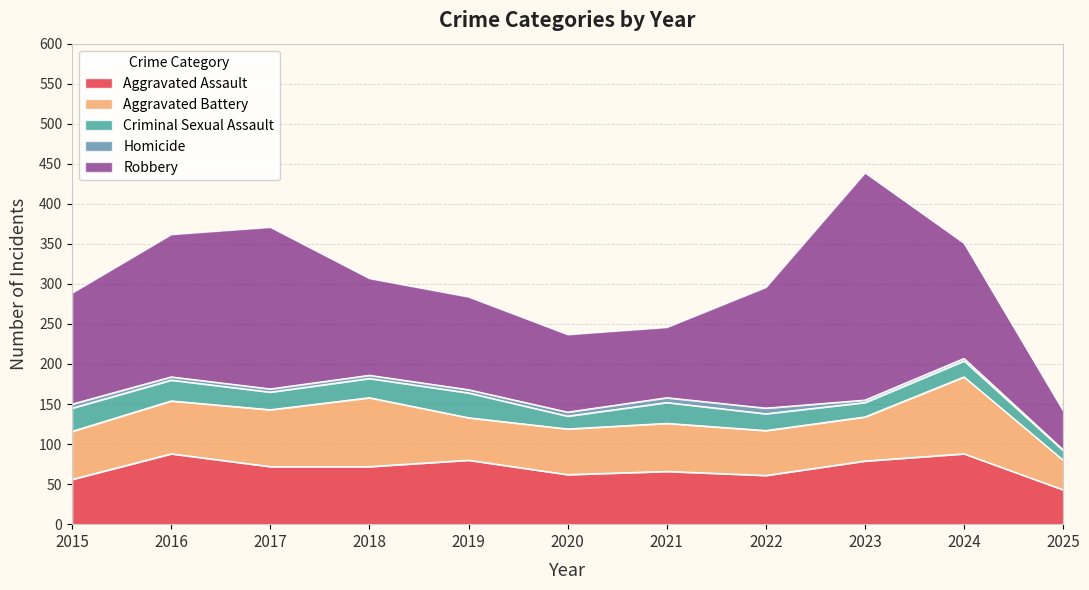

Reading left to right, extract all data points from this chart.

Aggravated Assault: 2015=56	2016=88	2017=72	2018=72	2019=80	2020=62	2021=66	2022=61	2023=79	2024=88	2025=43
Aggravated Battery: 2015=60	2016=66	2017=71	2018=86	2019=53	2020=57	2021=60	2022=56	2023=55	2024=96	2025=37
Criminal Sexual Assault: 2015=29	2016=26	2017=22	2018=24	2019=31	2020=16	2021=26	2022=21	2023=18	2024=20	2025=12
Homicide: 2015=5	2016=4	2017=4	2018=4	2019=4	2020=5	2021=6	2022=7	2023=3	2024=3	2025=1
Robbery: 2015=139	2016=178	2017=202	2018=121	2019=116	2020=97	2021=88	2022=151	2023=284	2024=144	2025=49